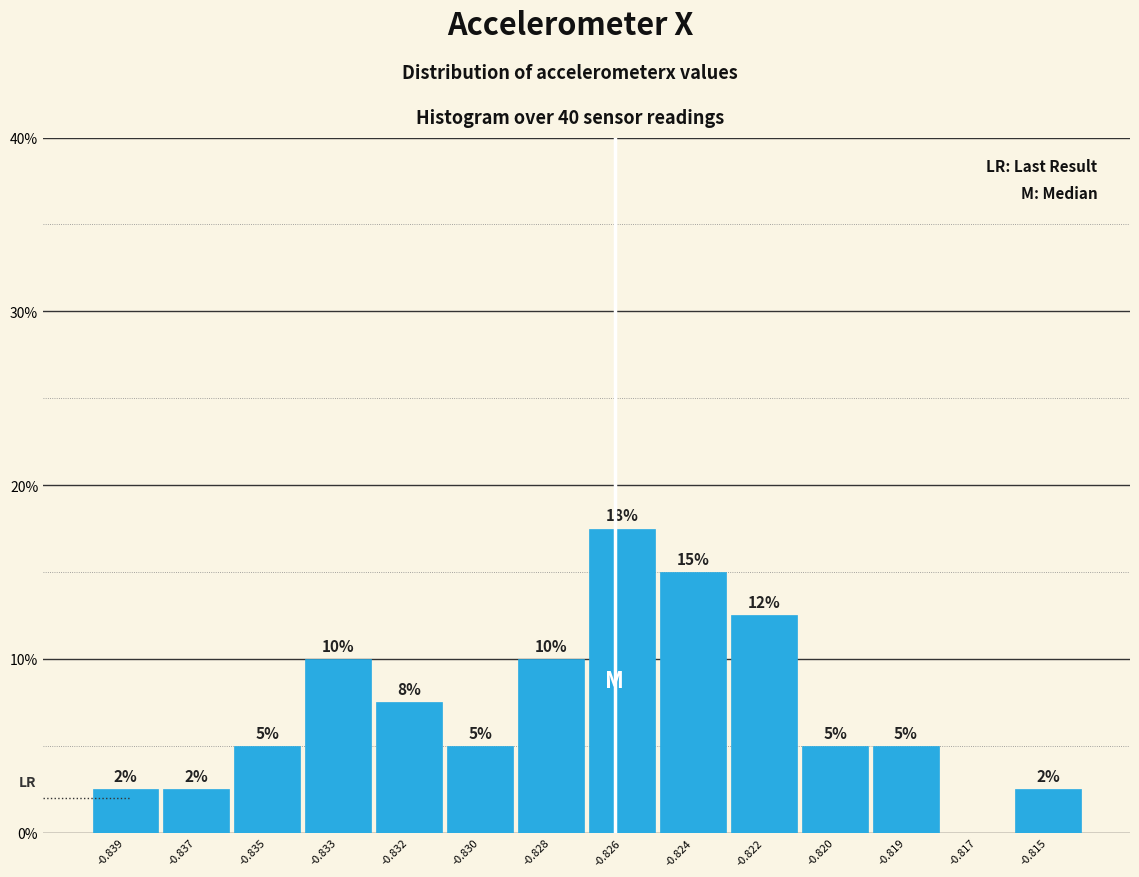

What is the greatest value displayed?

17.5